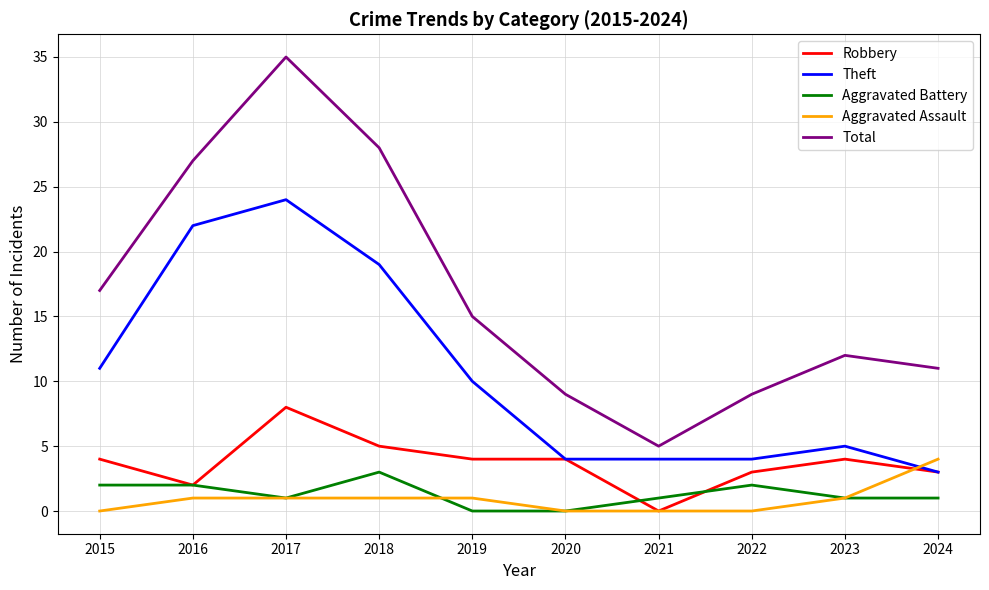

How many Aggravated Battery values are between 1 and 2?

7